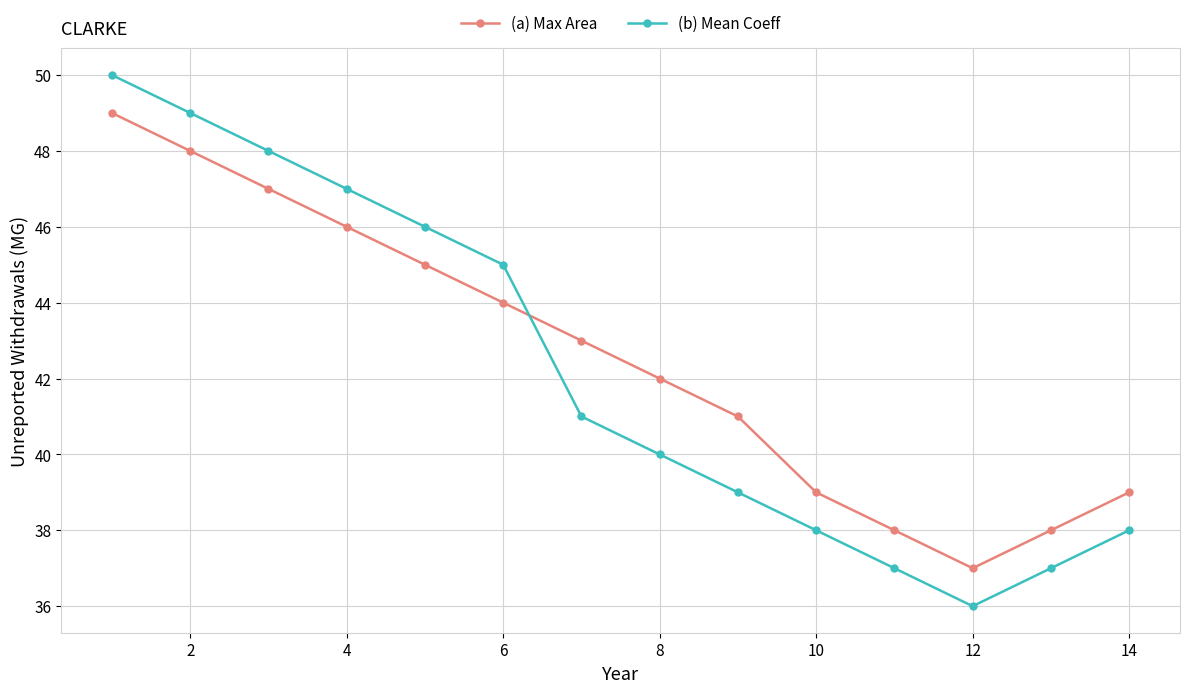

Does the chart have visible grid lines?

Yes